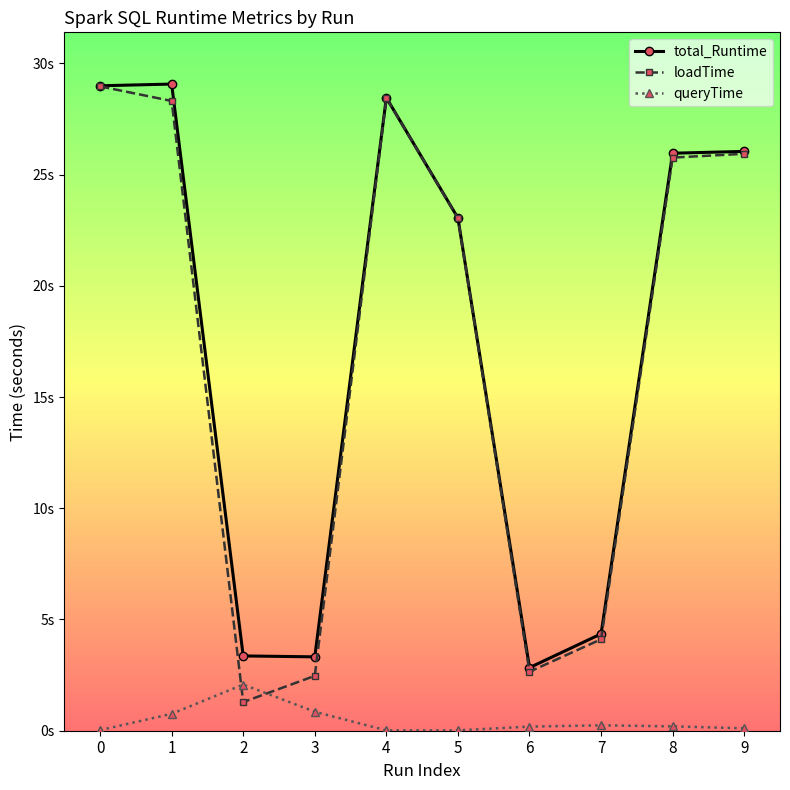

What is the value of the queryTime point at the 3rd from the left?

2.1